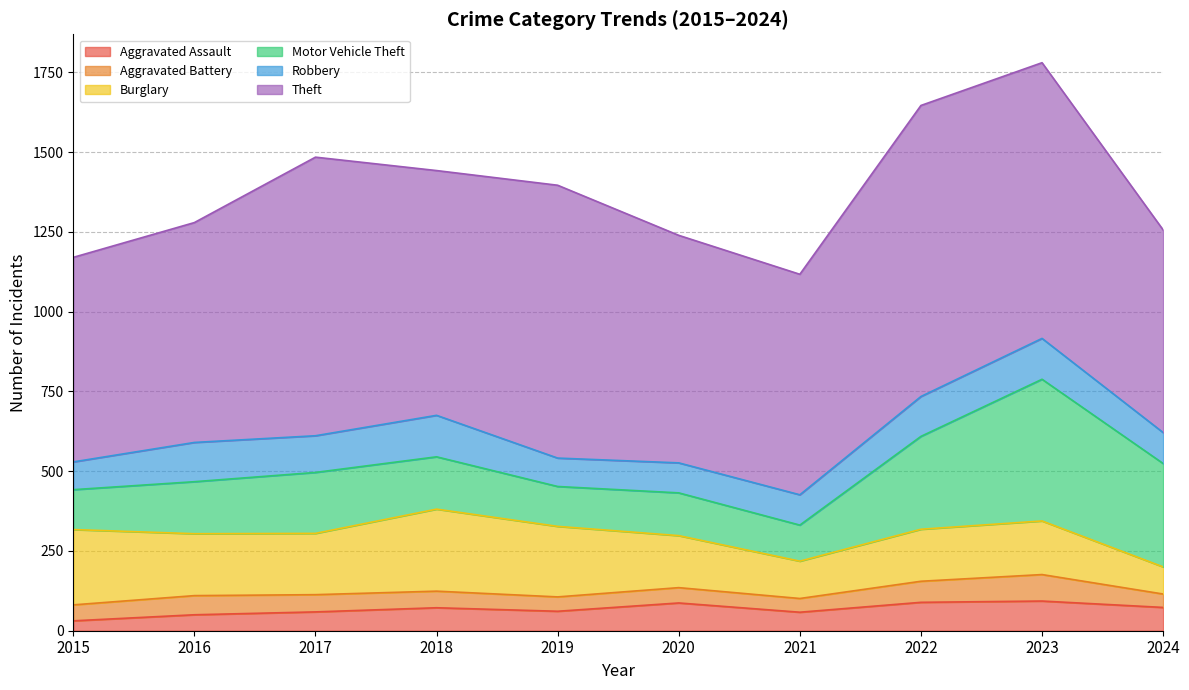

What is the maximum value for Aggravated Assault?

93